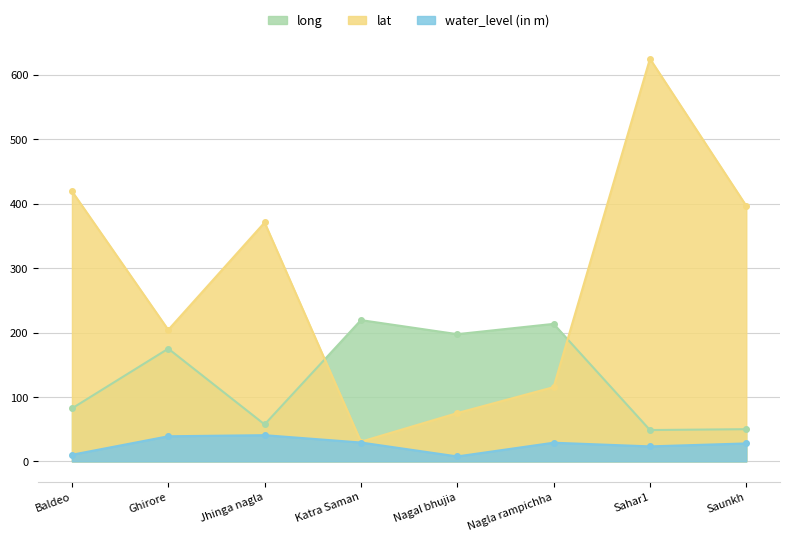

Reading left to right, what are all the values shown in this chart?

water_level (in m): 10.3	39.0	40.7	29.3	7.7	29.0	23.3	27.9
lat: 419.4	204.2	370.8	30.6	75.0	115.3	625.0	396.7
long: 82.2	175.0	57.4	219.3	197.5	213.5	48.7	50.0